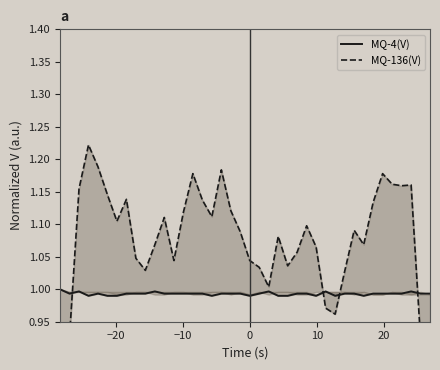

How many times do MQ-4(V) and MQ-136(V) cross each other?

4